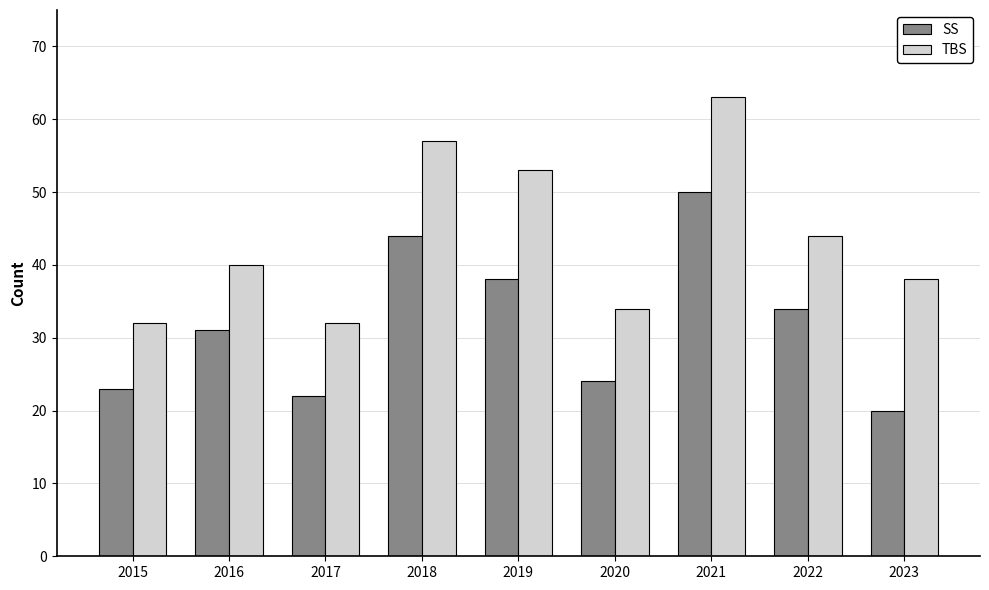

Is the value of TBS at 2015 greater than the value of SS at 2015?

Yes